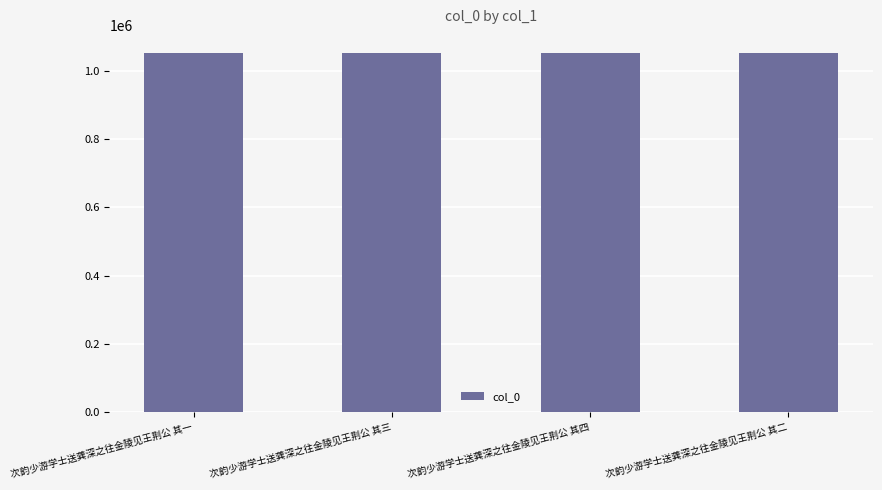

What is the sum of the values at 次韵少游学士送龚深之往金陵见王荆公 其四 and 次韵少游学士送龚深之往金陵见王荆公 其三?

2106309